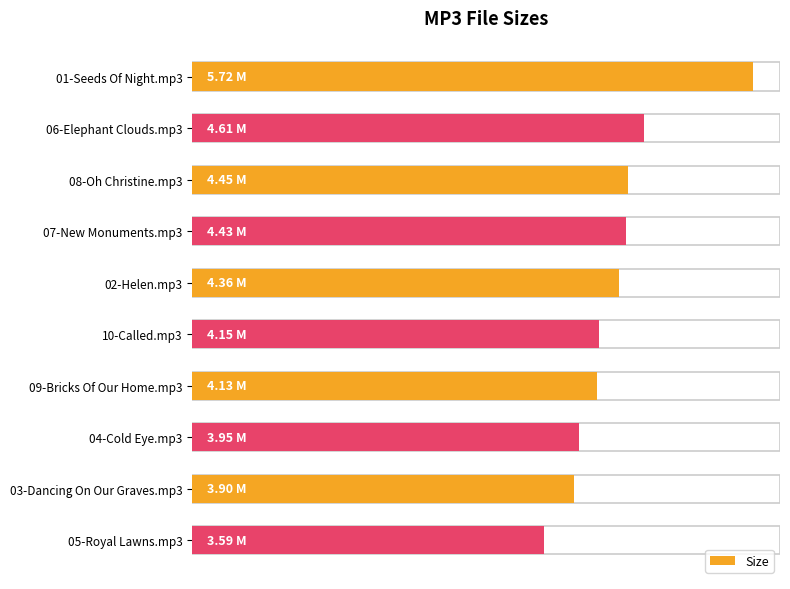

Reading left to right, extract all data points from this chart.

5.7	4.6	4.5	4.4	4.4	4.2	4.1	4.0	3.9	3.6